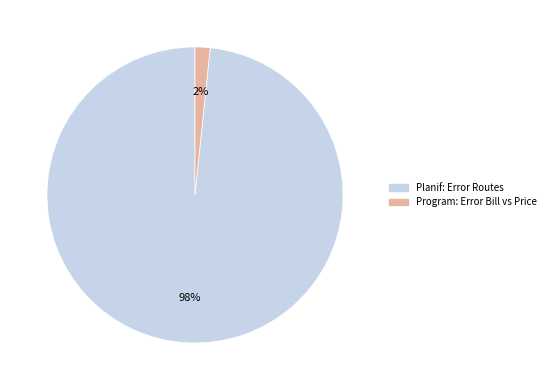

Rank the categories by value from highest to lowest.

Planif: Error Routes, Program: Error Bill vs Price